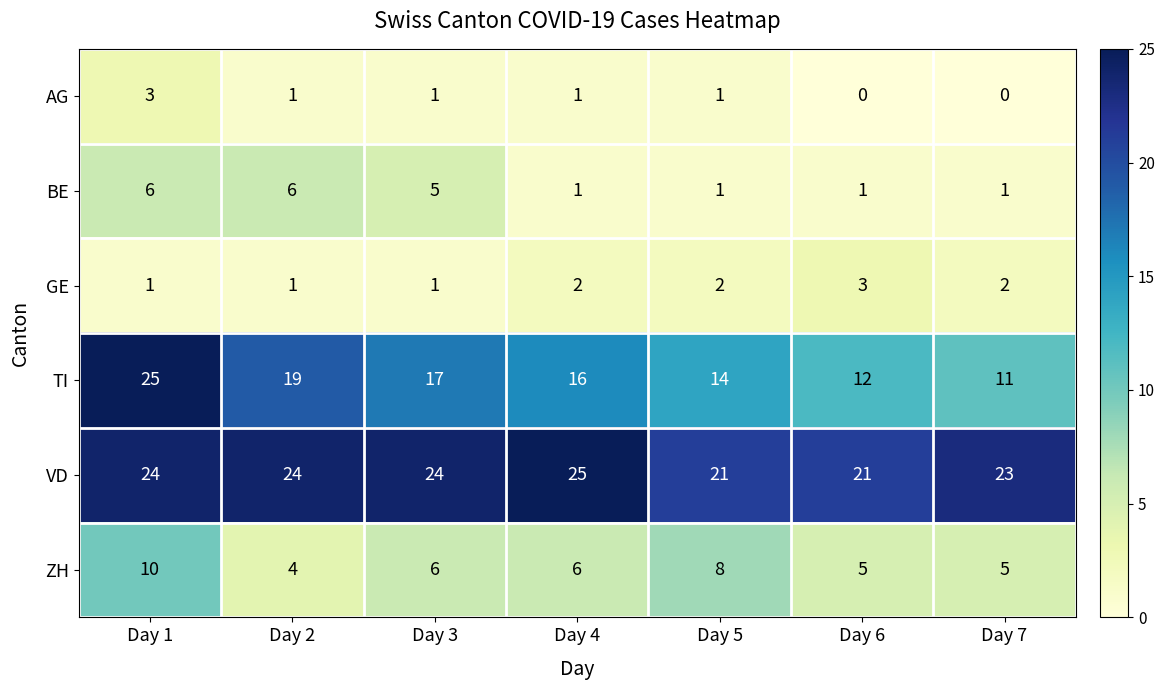

The VD series shows 24 at Day 3. True or false?

True